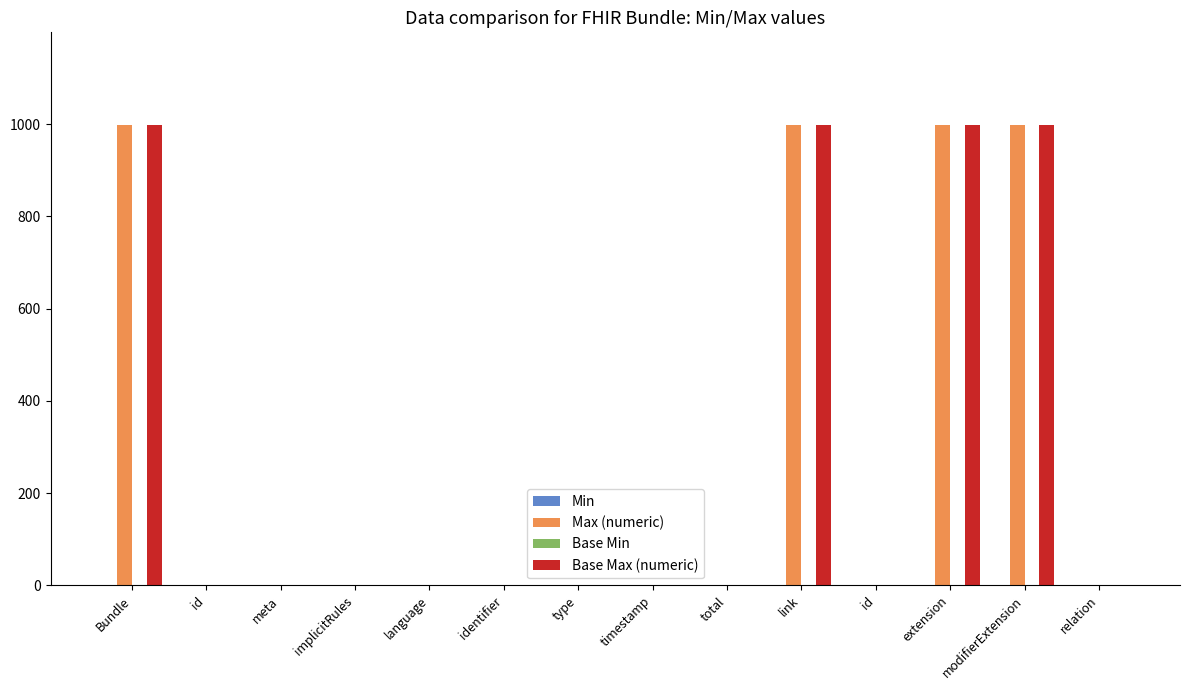

List the labels in order of Base Max (numeric) value, largest first.

Bundle, link, extension, modifierExtension, id, meta, implicitRules, language, identifier, type, timestamp, total, id, relation